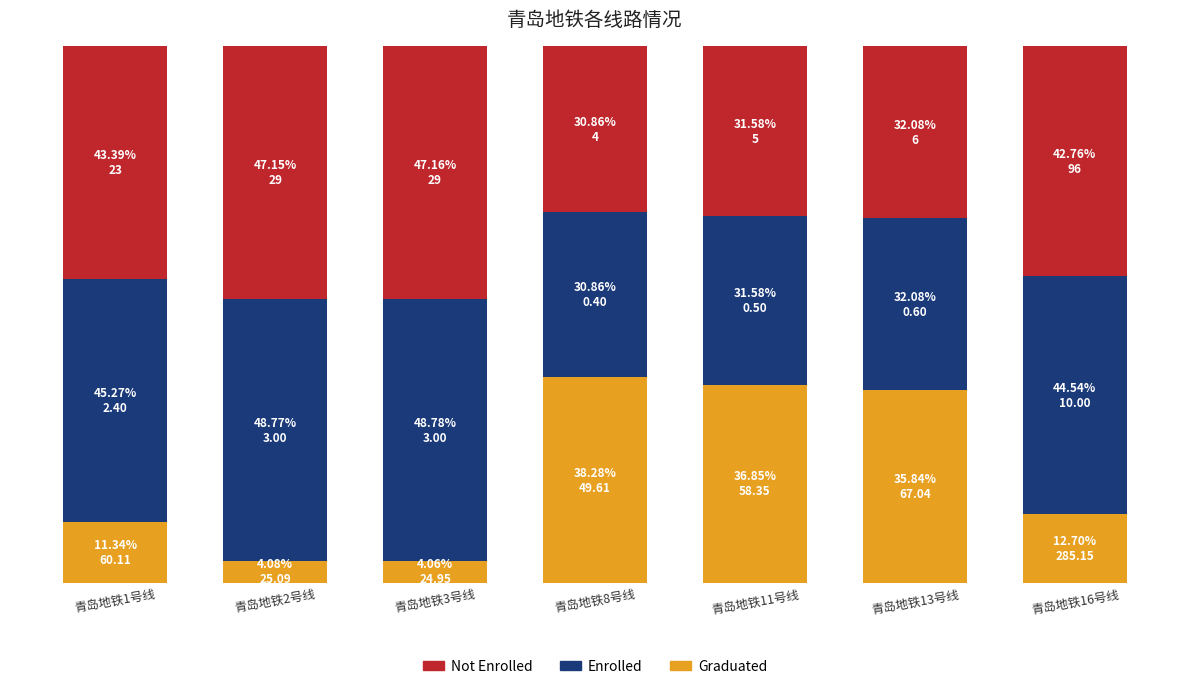

At which label is Not Enrolled closest to 39?

青岛地铁16号线